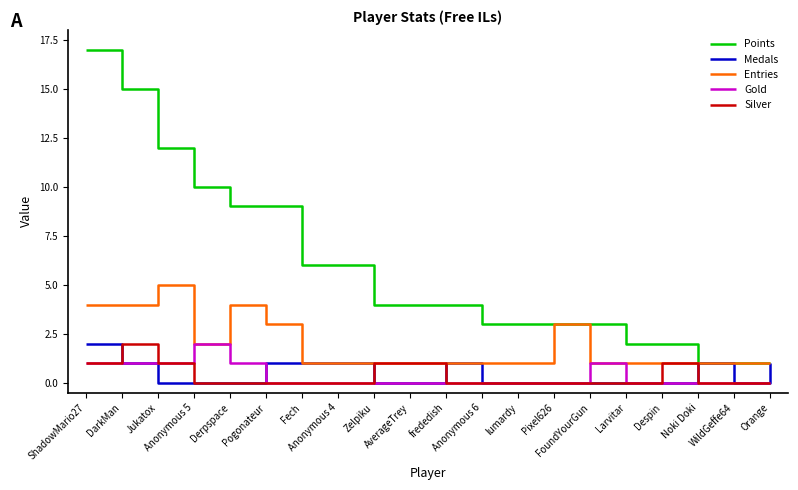

Which series has the largest range (max minus min)?

Points